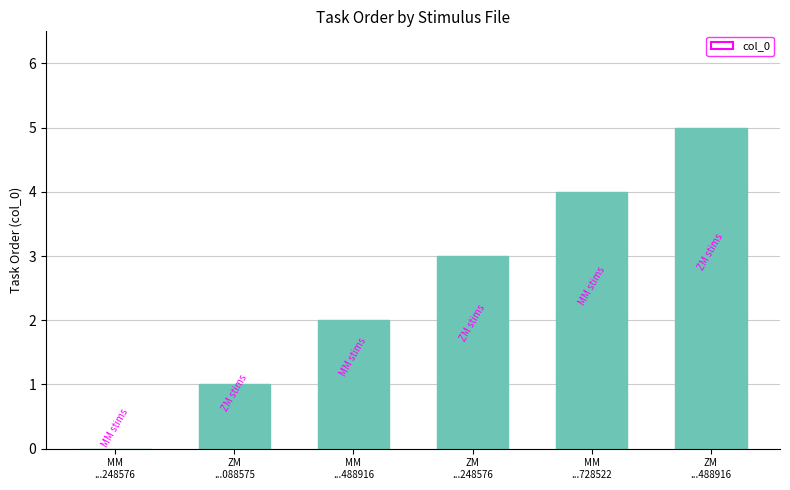

Are the bars horizontal?

No